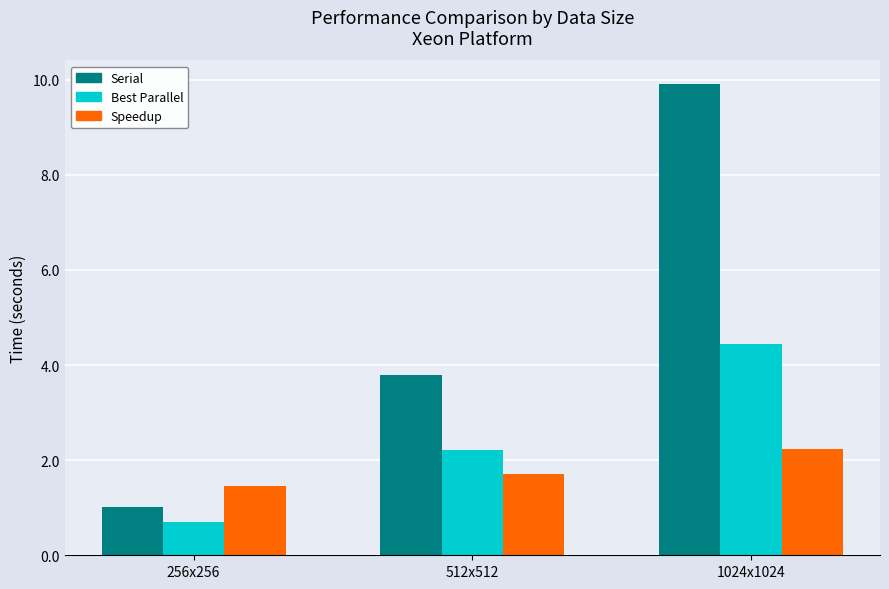

What position from the left is 512x512?

2